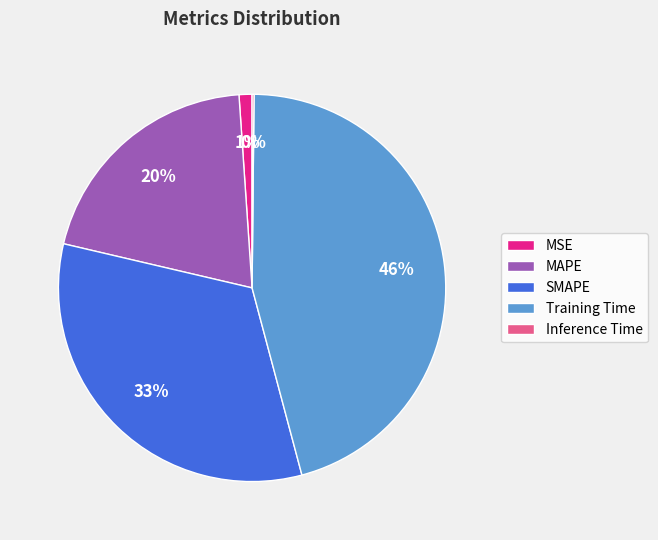

Which slice is the largest?

Training Time